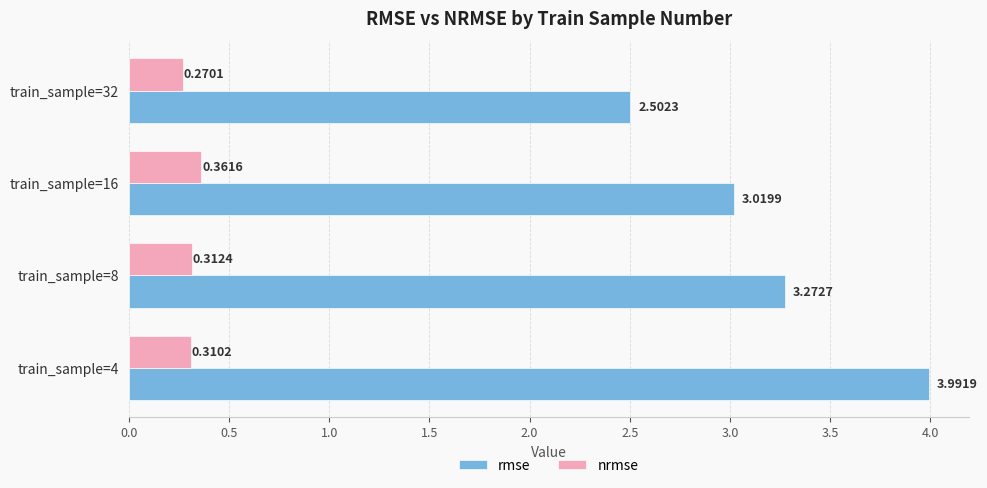

What is the sum of all nrmse values?

1.3